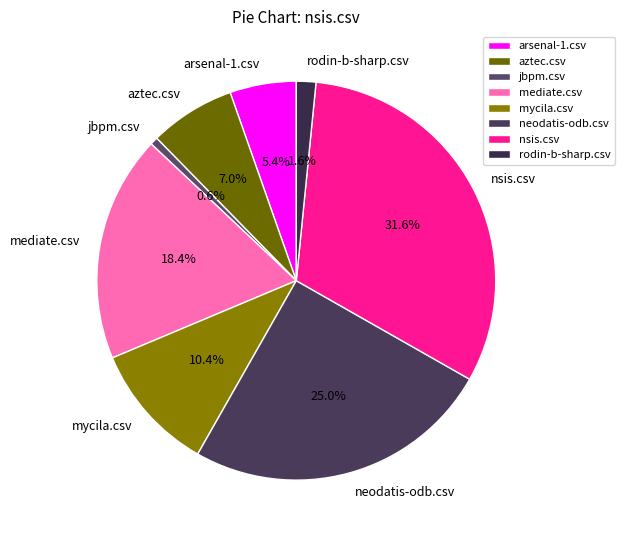

To the nearest percent, what portion does aztec.csv represent?

7%